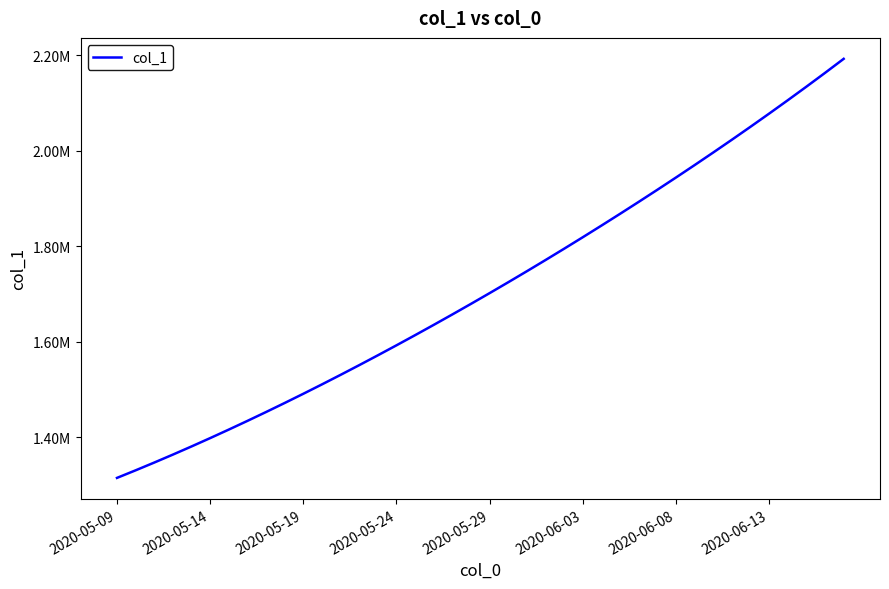

Is this an area chart (filled region under the line)?

No